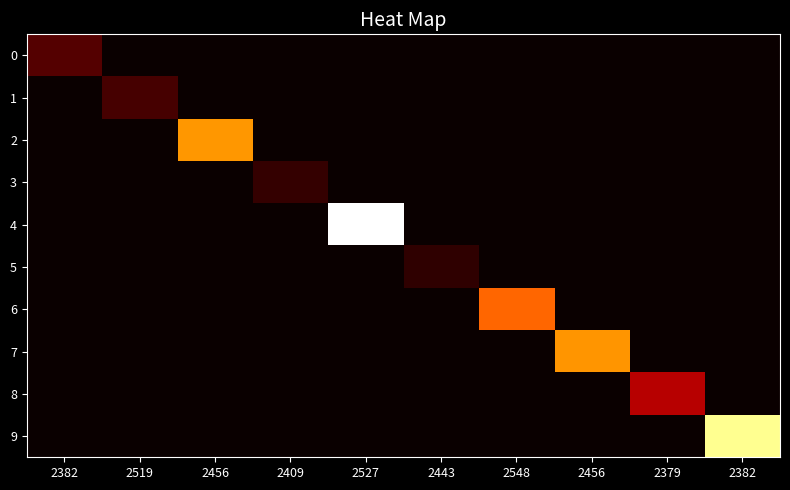

Reading right to left, transcribe all the data shown in this chart.

0: 2382=0.0	2379=0.0	2456=0.0	2548=0.0	2443=0.0	2527=0.0	2409=0.0	2456=0.0	2519=0.0	2382=0.2
1: 2382=0.0	2379=0.0	2456=0.0	2548=0.0	2443=0.0	2527=0.0	2409=0.0	2456=0.0	2519=0.1	2382=0.0
2: 2382=0.0	2379=0.0	2456=0.0	2548=0.0	2443=0.0	2527=0.0	2409=0.0	2456=0.8	2519=0.0	2382=0.0
3: 2382=0.0	2379=0.0	2456=0.0	2548=0.0	2443=0.0	2527=0.0	2409=0.1	2456=0.0	2519=0.0	2382=0.0
4: 2382=0.0	2379=0.0	2456=0.0	2548=0.0	2443=0.0	2527=1.3	2409=0.0	2456=0.0	2519=0.0	2382=0.0
5: 2382=0.0	2379=0.0	2456=0.0	2548=0.0	2443=0.1	2527=0.0	2409=0.0	2456=0.0	2519=0.0	2382=0.0
6: 2382=0.0	2379=0.0	2456=0.0	2548=0.7	2443=0.0	2527=0.0	2409=0.0	2456=0.0	2519=0.0	2382=0.0
7: 2382=0.0	2379=0.0	2456=0.8	2548=0.0	2443=0.0	2527=0.0	2409=0.0	2456=0.0	2519=0.0	2382=0.0
8: 2382=0.0	2379=0.3	2456=0.0	2548=0.0	2443=0.0	2527=0.0	2409=0.0	2456=0.0	2519=0.0	2382=0.0
9: 2382=1.2	2379=0.0	2456=0.0	2548=0.0	2443=0.0	2527=0.0	2409=0.0	2456=0.0	2519=0.0	2382=0.0